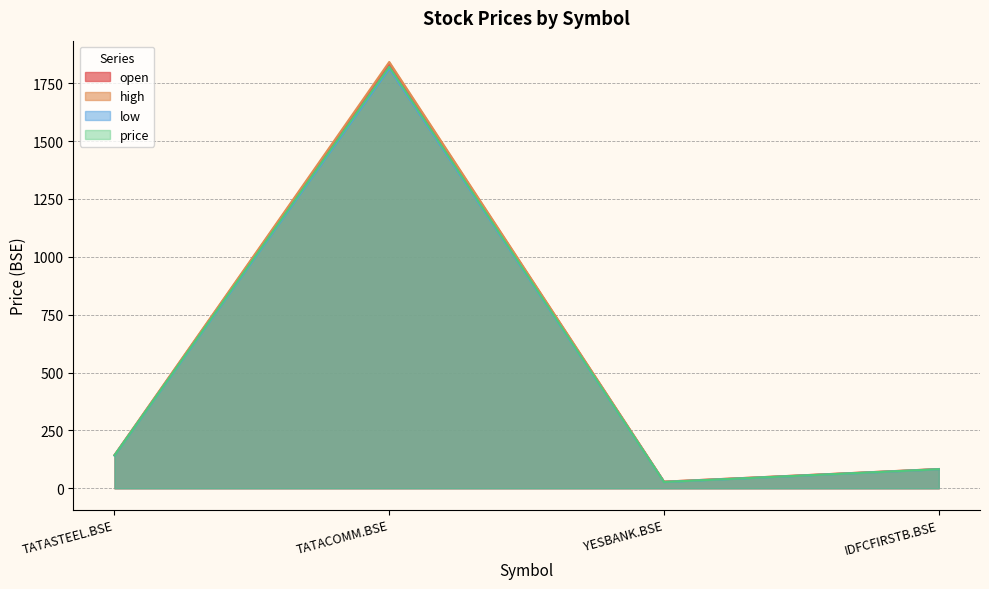

List the labels in order of open value, smallest first.

YESBANK.BSE, IDFCFIRSTB.BSE, TATASTEEL.BSE, TATACOMM.BSE